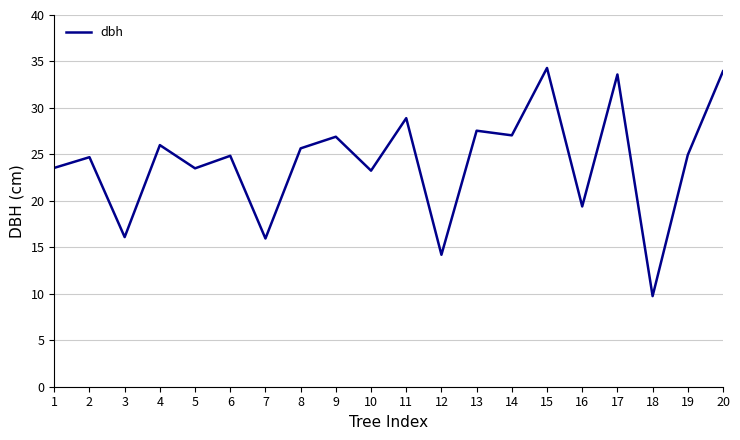

At which category does the chart reach its minimum across all series?

18